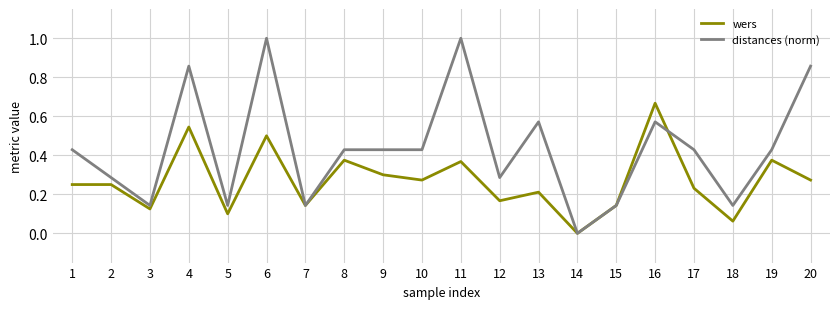

Which series has the widest spread of values?

distances (norm)